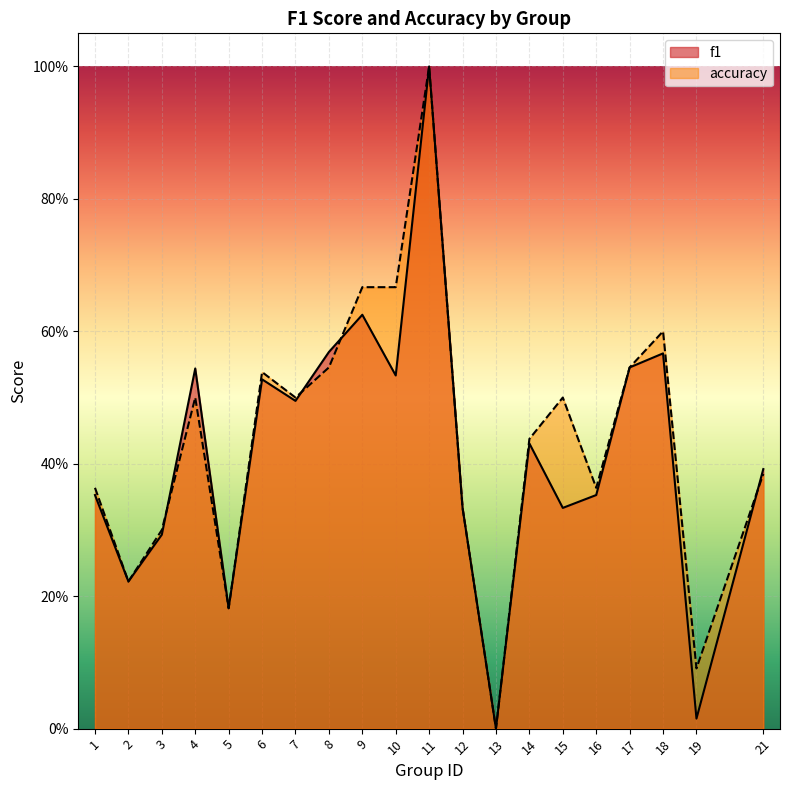

Reading left to right, extract all data points from this chart.

f1: 0.4	0.2	0.3	0.5	0.2	0.5	0.5	0.6	0.6	0.5	1.0	0.3	0.0	0.4	0.3	0.4	0.5	0.6	0.0	0.4
accuracy: 0.4	0.2	0.3	0.5	0.2	0.5	0.5	0.5	0.7	0.7	1.0	0.3	0.0	0.4	0.5	0.4	0.5	0.6	0.1	0.4